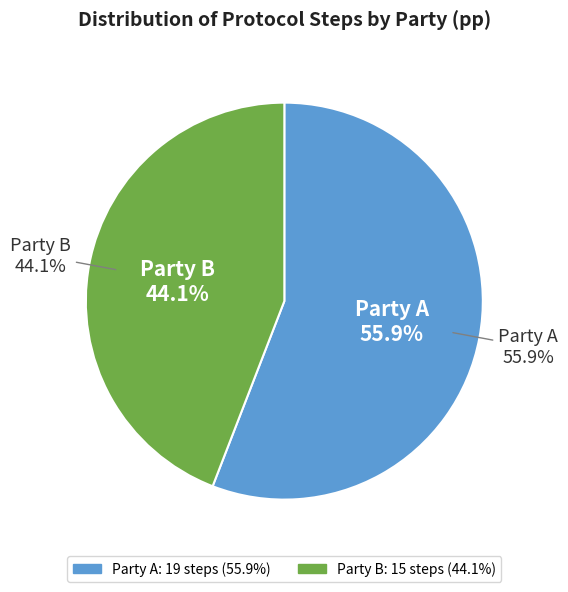

How many slices are in this pie chart?

2